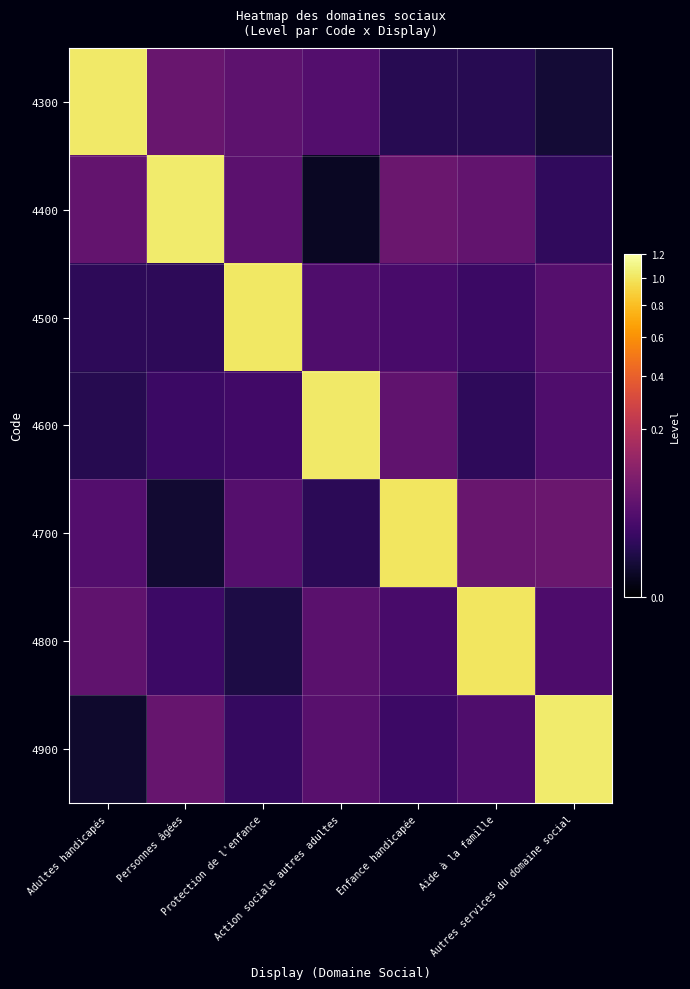

At Adultes handicapés, list the series in order from largest to smallest.

4300, 4400, 4800, 4700, 4500, 4600, 4900